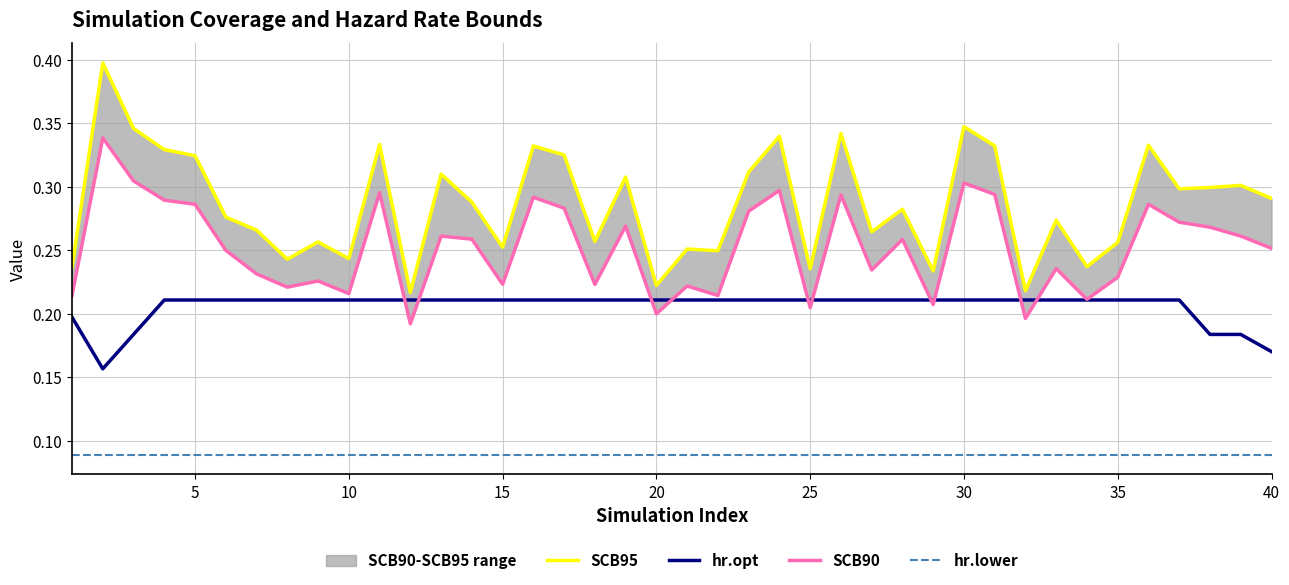

True or false: hr.lower and hr.opt cross at least once.

False